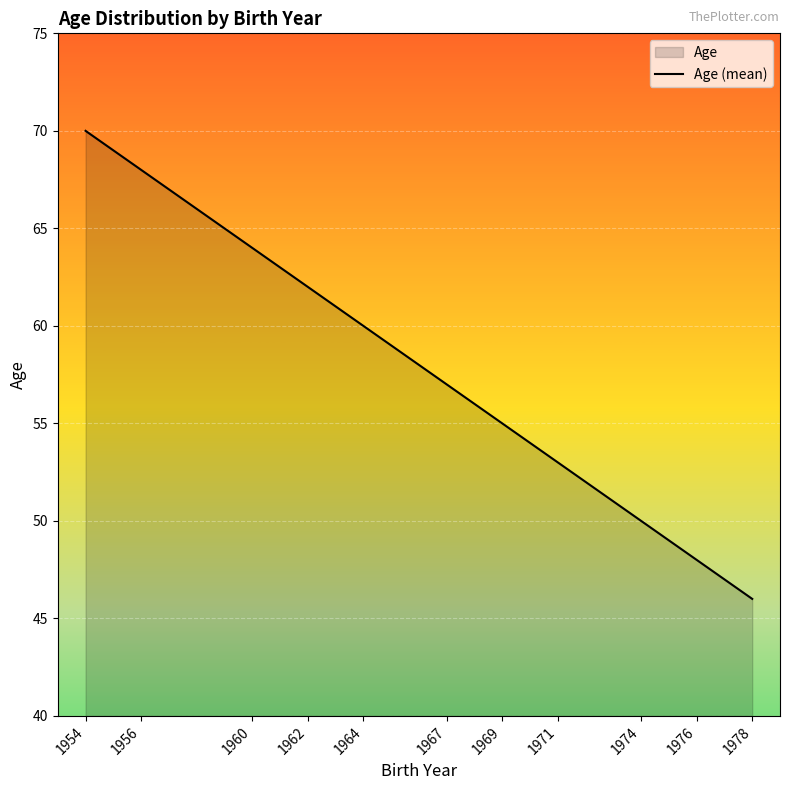

True or false: there are more than 2 points higher than both neighbors.

False